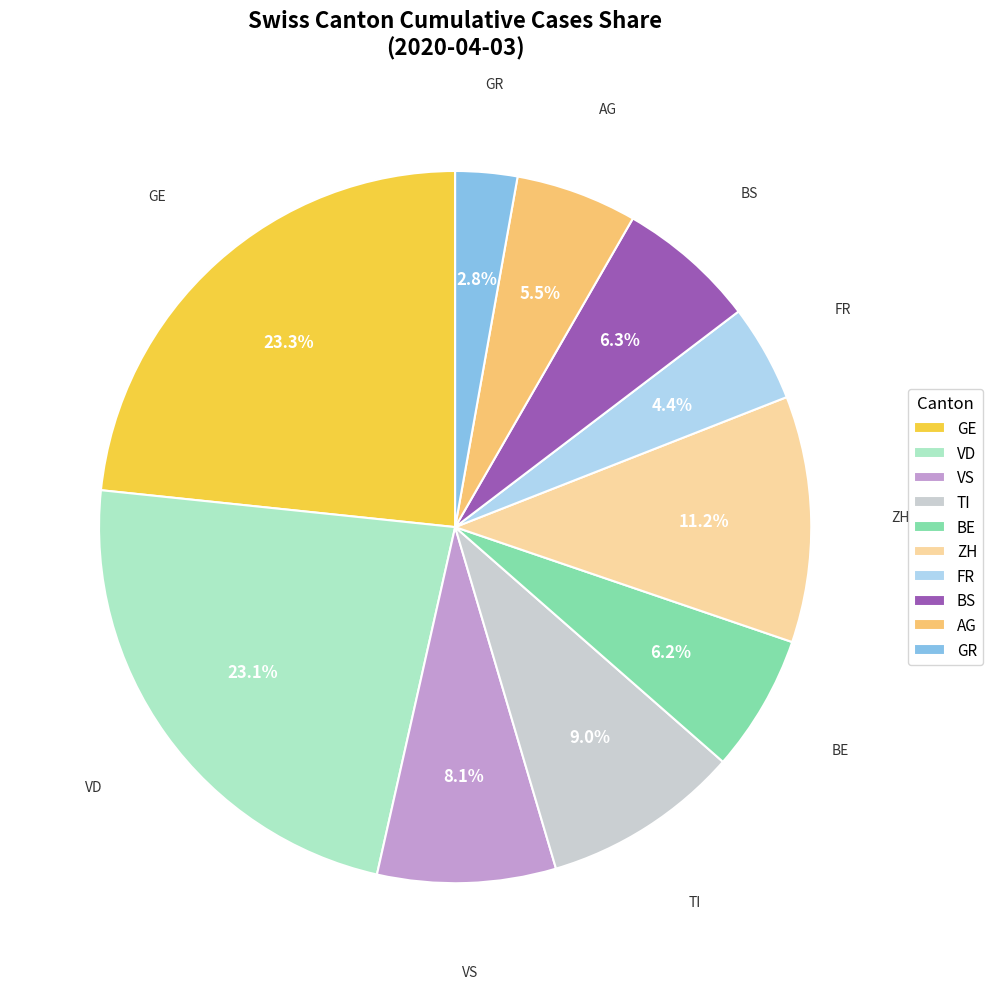

Is there any slice that represents more than half of the pie?

No